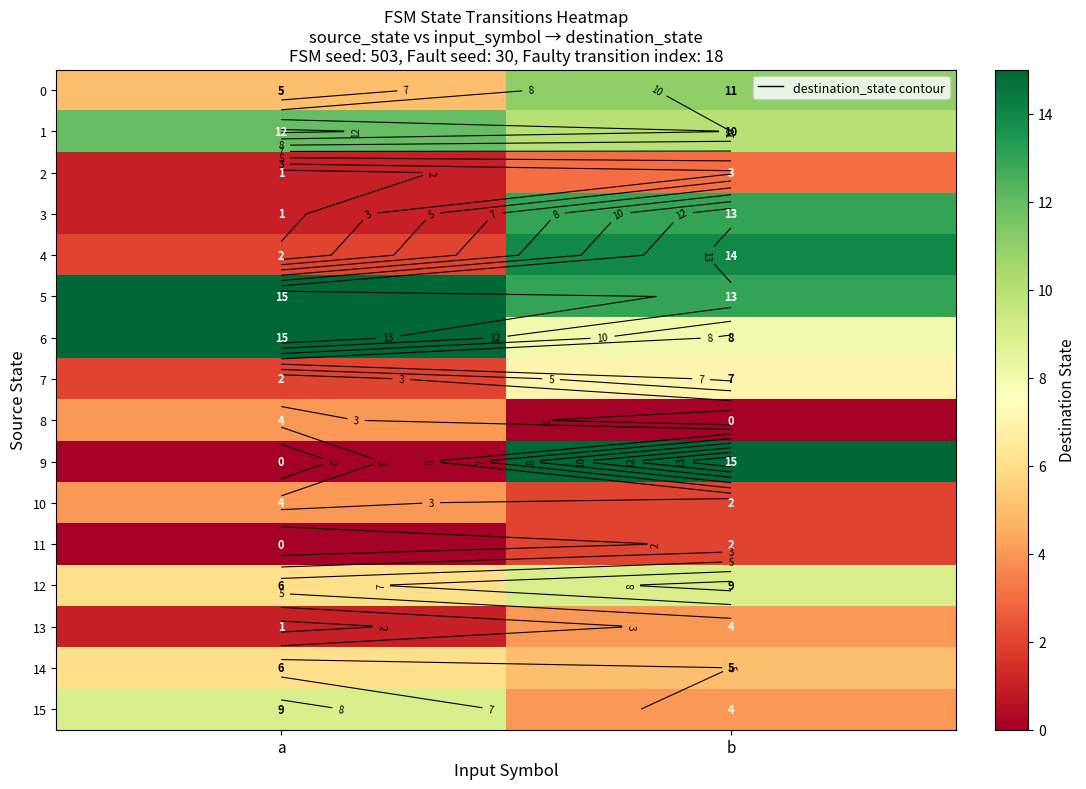

Is it true that 4 equals 3 at a?

False